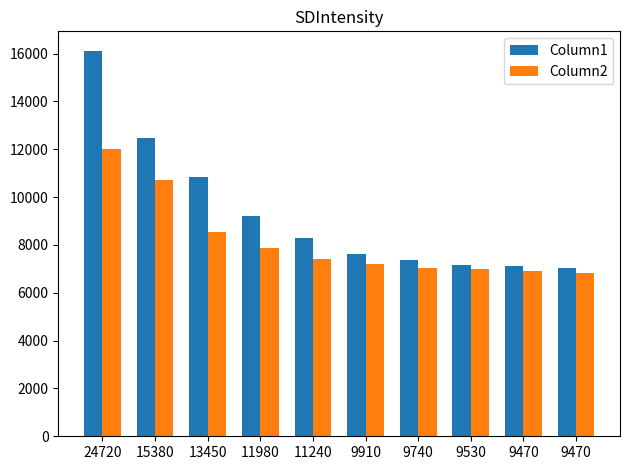

Between 15380 and 9740, which is larger?

15380